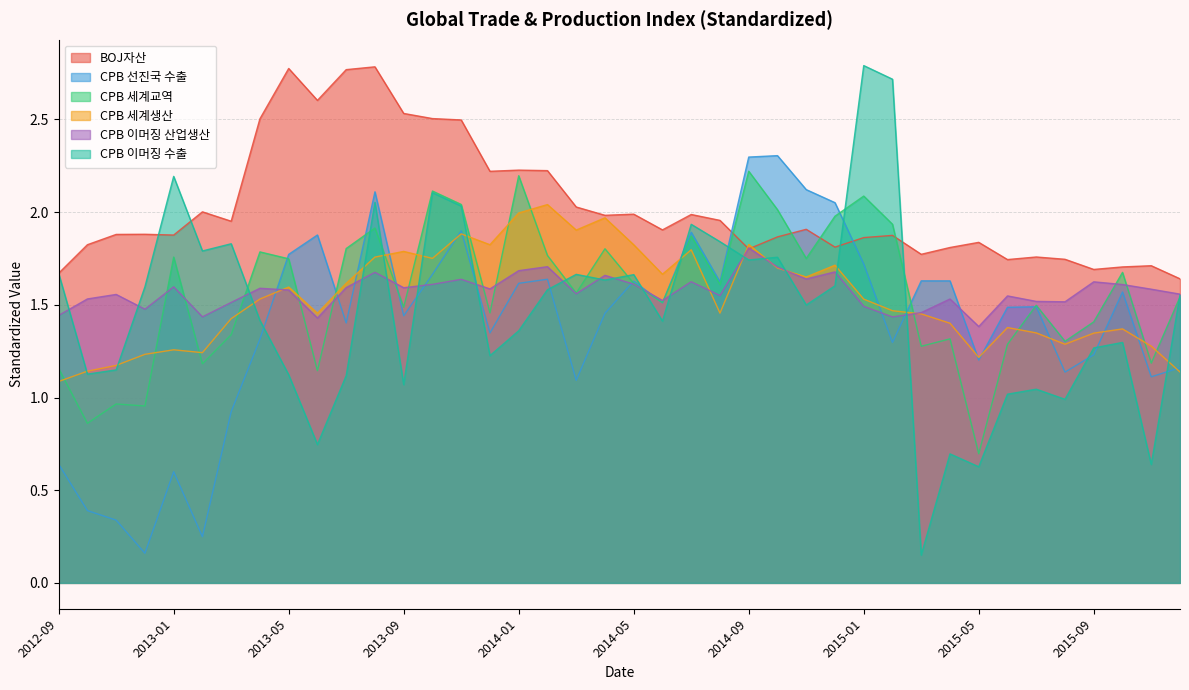

How many distinct data groups are displayed?

6